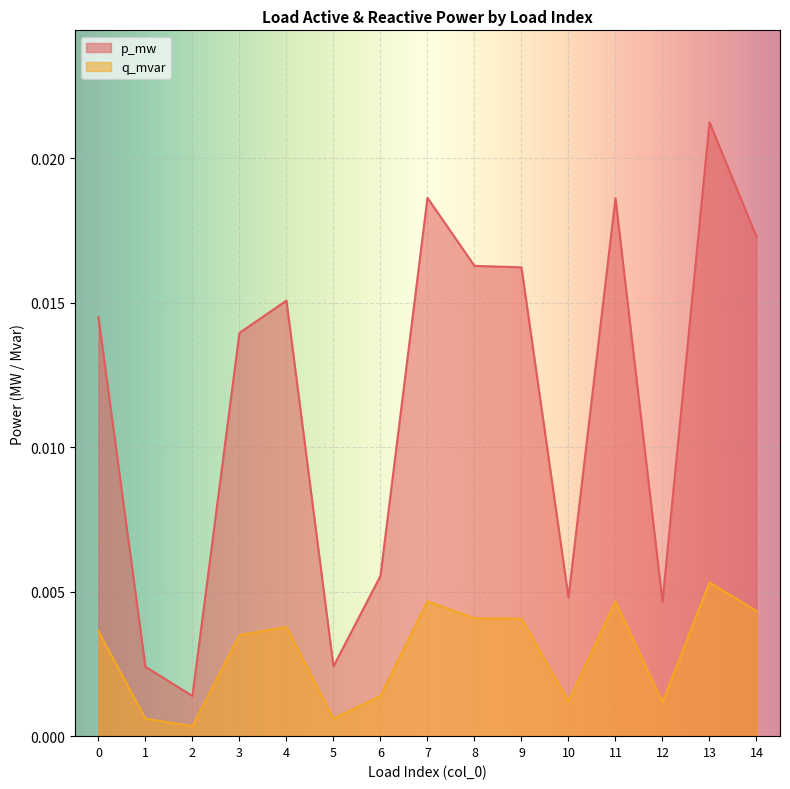

Which series changed the most between 2 and 3?

p_mw